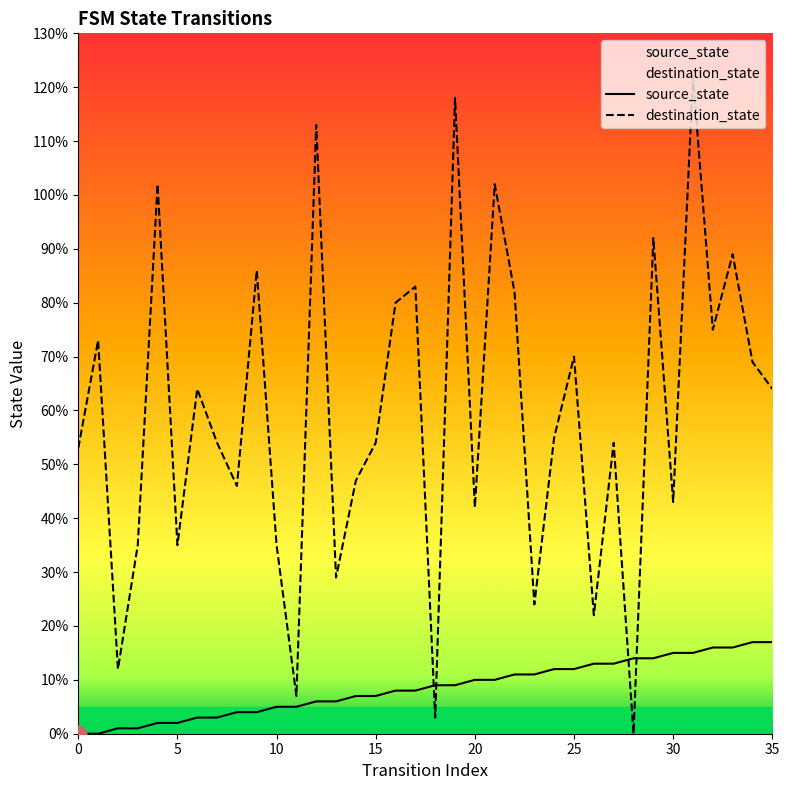

Reading right to left, list all the values displayed in this chart.

source_state: 35=17	34=17	33=16	32=16	31=15	30=15	29=14	28=14	27=13	26=13	25=12	24=12	23=11	22=11	21=10	20=10	19=9	18=9	17=8	16=8	15=7	14=7	13=6	12=6	11=5	10=5	9=4	8=4	7=3	6=3	5=2	4=2	3=1	2=1	1=0	0=0
destination_state: 35=64	34=69	33=89	32=75	31=122	30=43	29=92	28=0	27=54	26=22	25=70	24=55	23=24	22=82	21=102	20=42	19=118	18=3	17=83	16=80	15=54	14=47	13=29	12=113	11=7	10=35	9=86	8=46	7=54	6=64	5=35	4=102	3=35	2=12	1=73	0=53